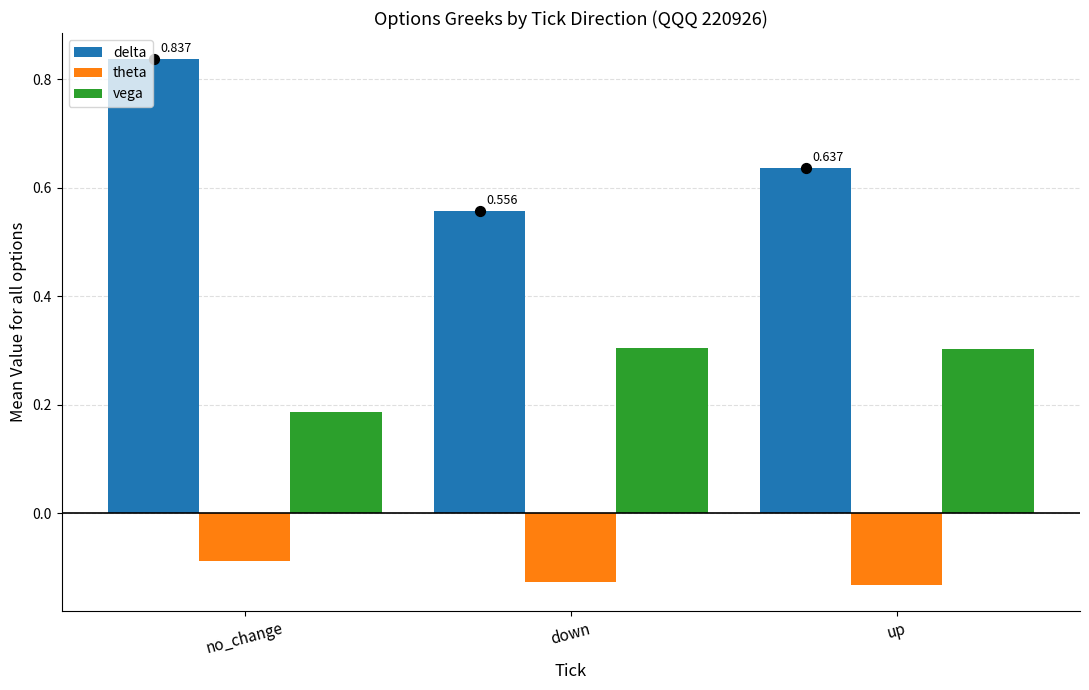

Which series has the widest spread of Y values?

delta